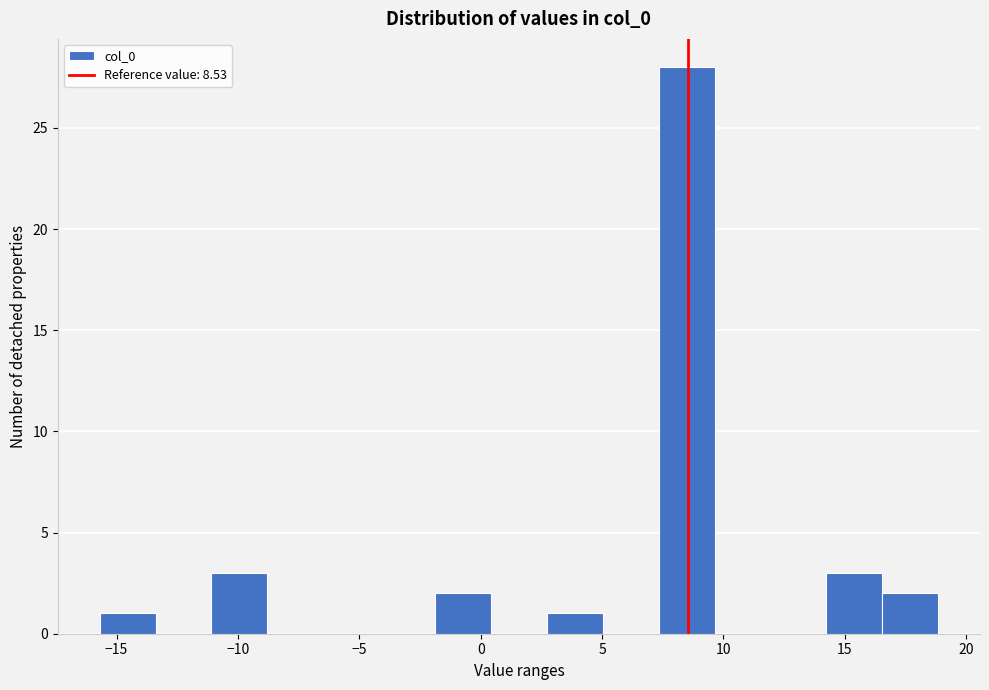

Over which range of the x-axis is the bar tallest?

7.5 to 9.5